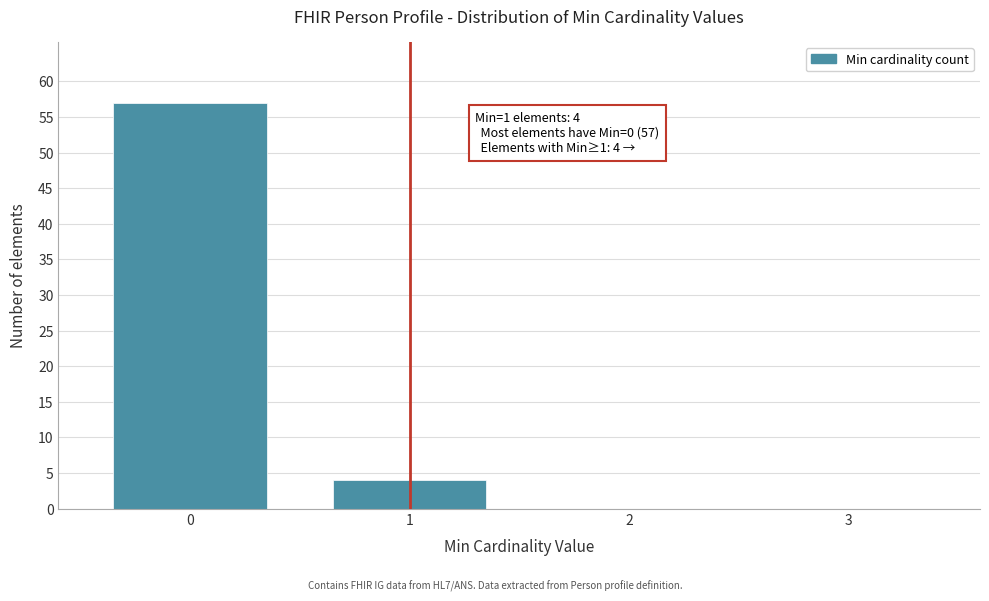

Reading right to left, extract all data points from this chart.

3=0	2=0	1=4	0=57